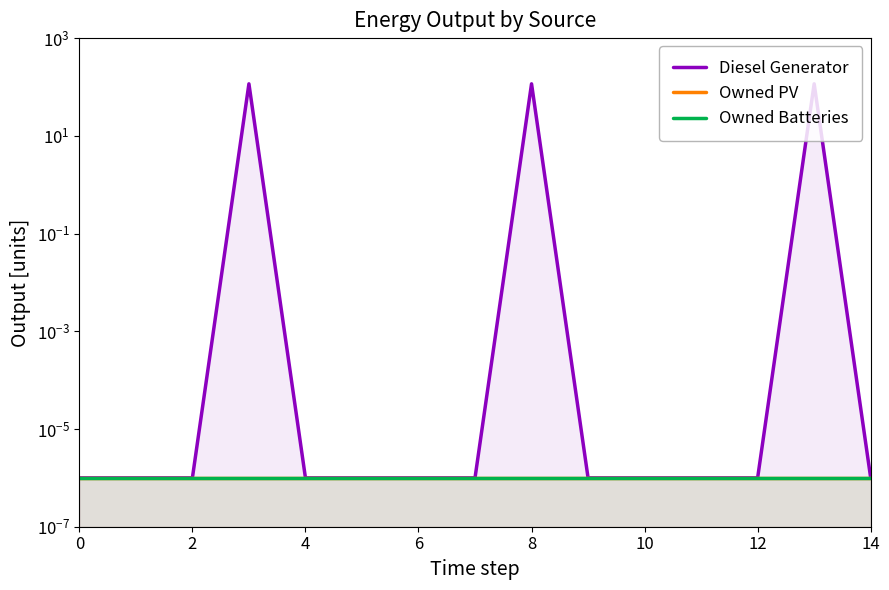

How many lines are shown in the chart?

3